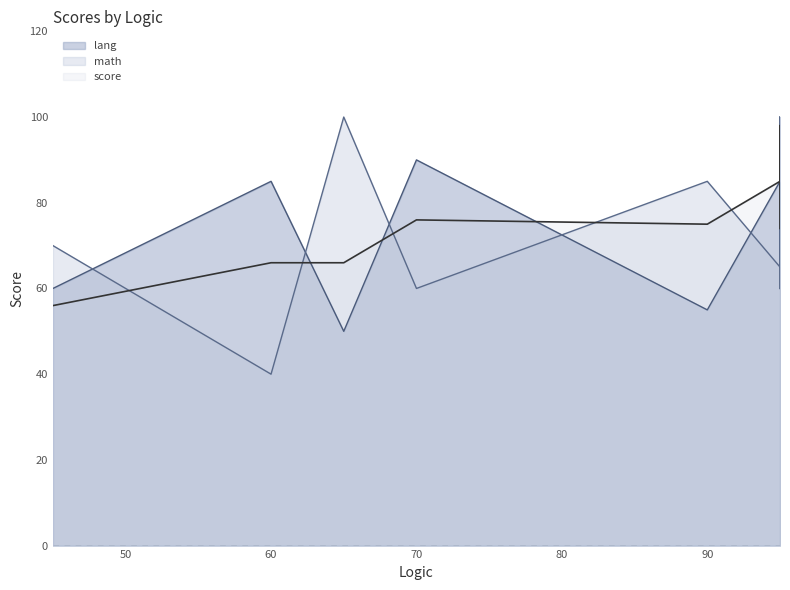

How many times do lang and score cross each other?

3